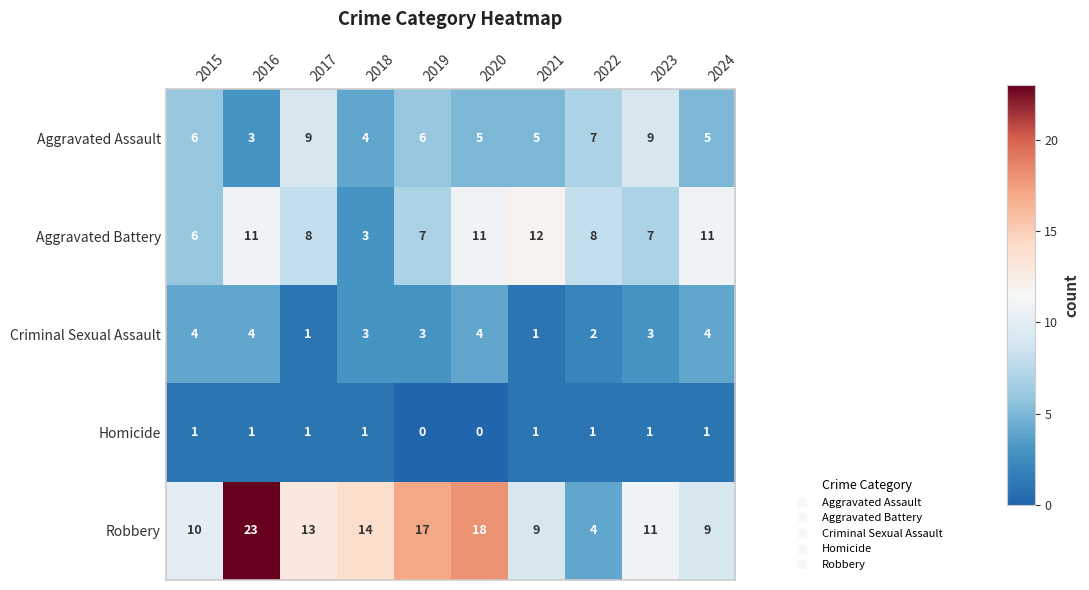

What is the difference between the Criminal Sexual Assault values at 2016 and 2017?

3